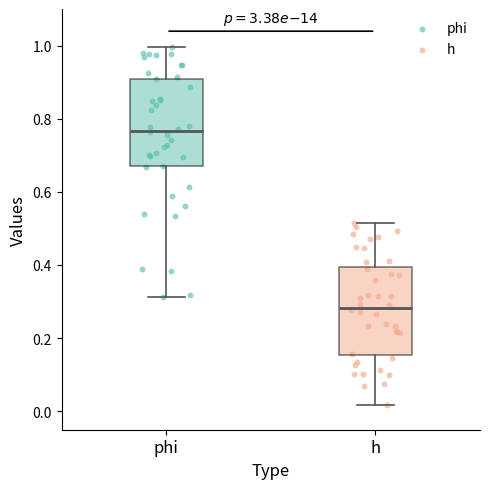

Where does the median line of the box for h sit on the y-axis? The values are not printed on the chart, so give them approximately, as read against the axis.

0.28